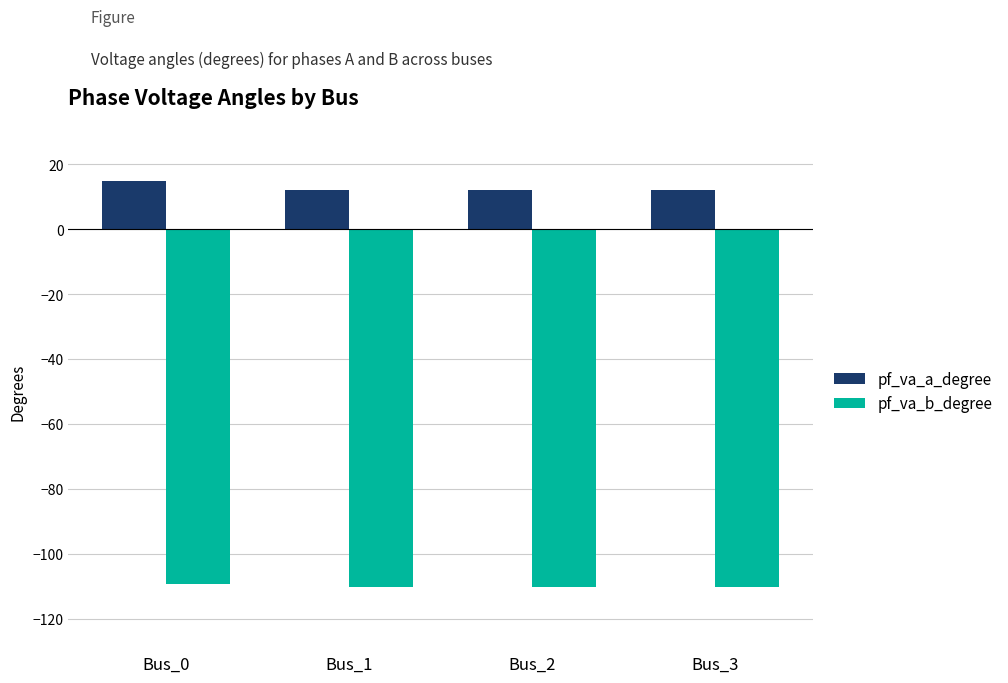

The pf_va_a_degree series shows 12.1 at Bus_2. True or false?

True